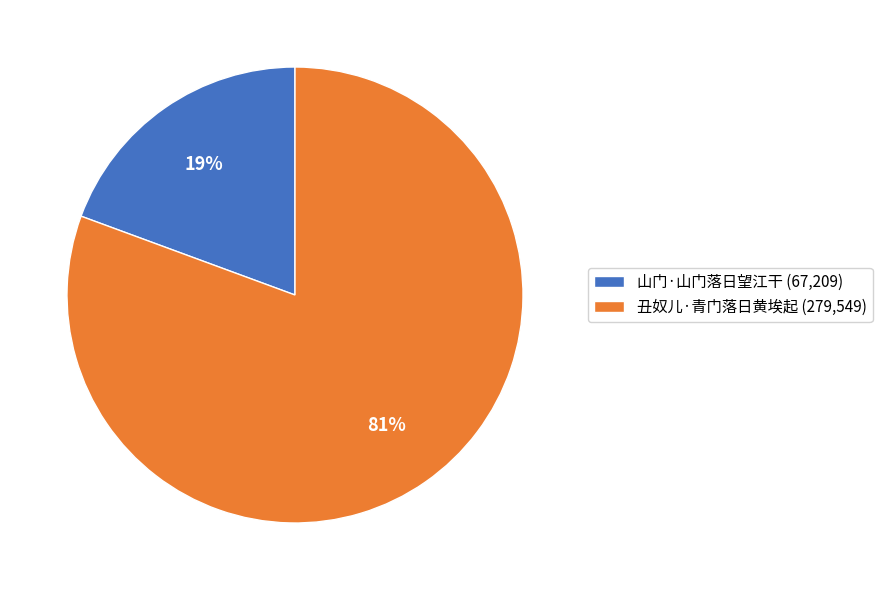

What percentage is the 山门·山门落日望江干 slice, to the nearest percent?

19%